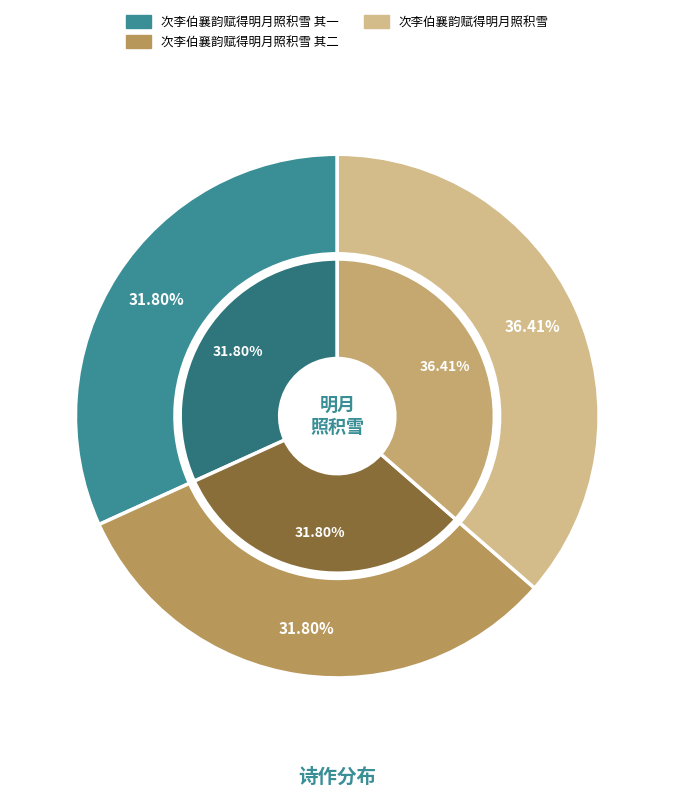

Is it true that 次李伯襄韵赋得明月照积雪 is 46% of the pie?

False